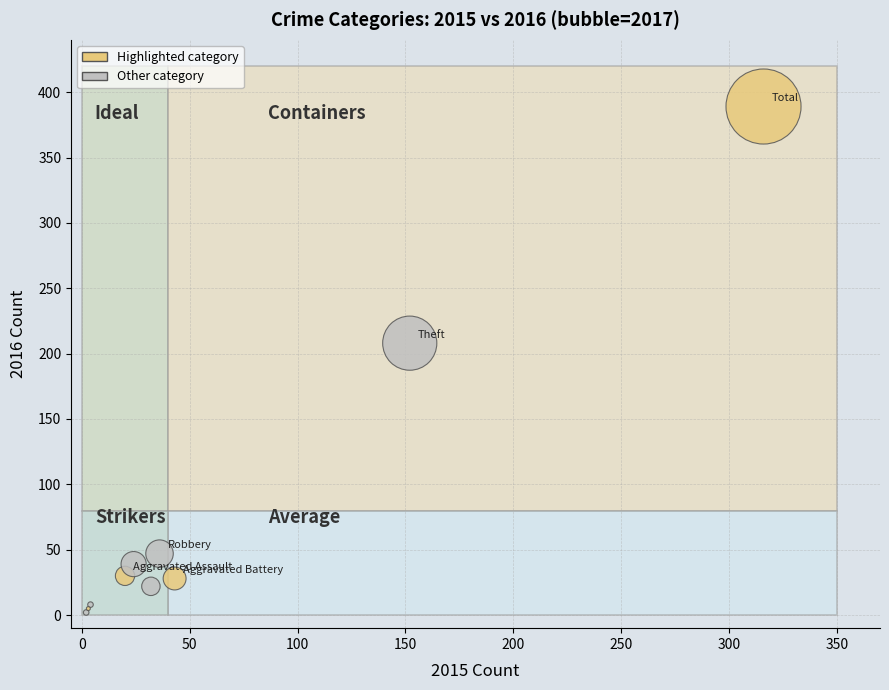

What Y value in the scatter plot is closest to 195?

208